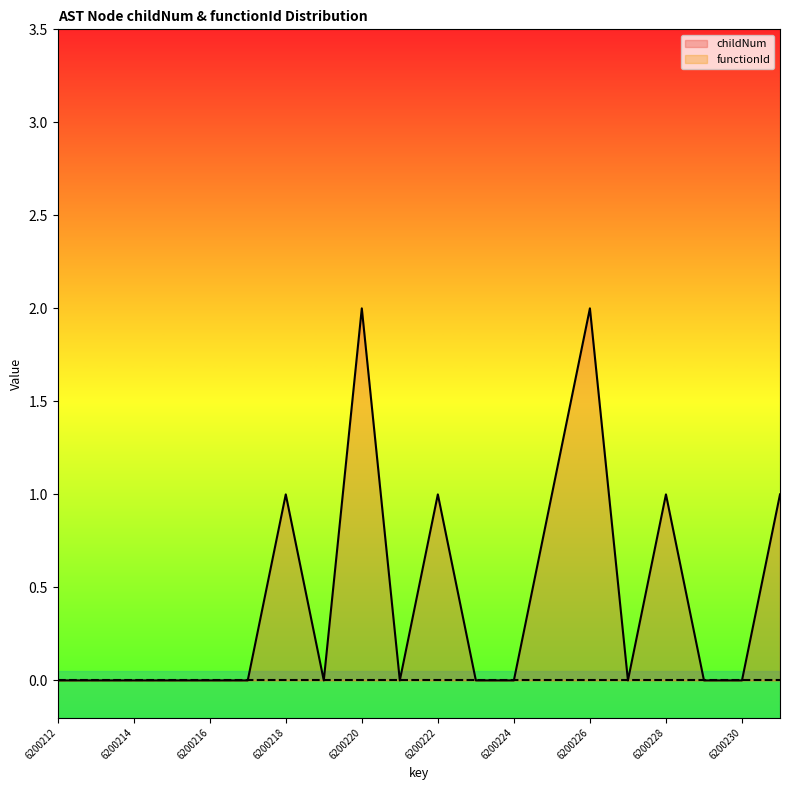

Is it true that the value at 6200216 is 1?

False